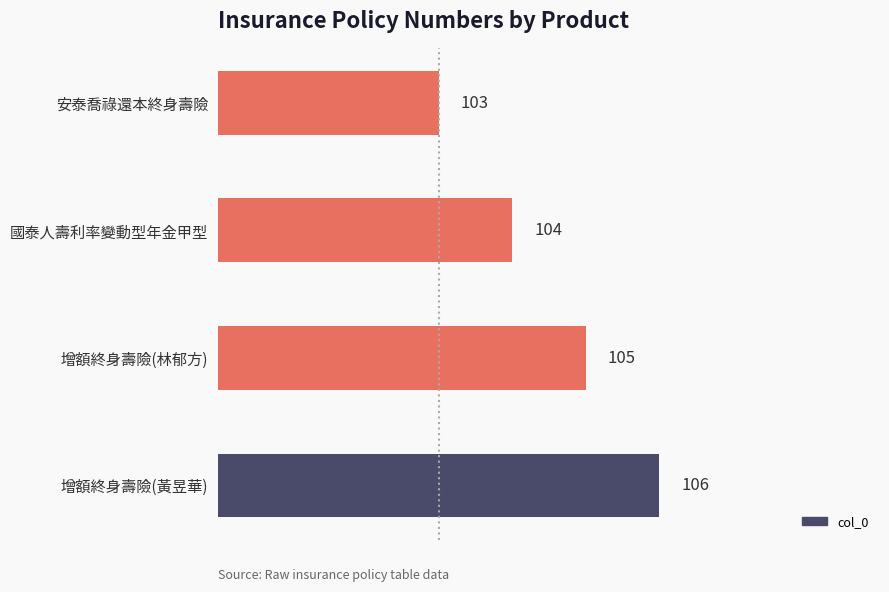

Read the value at 增額終身壽險(林郁方).

105